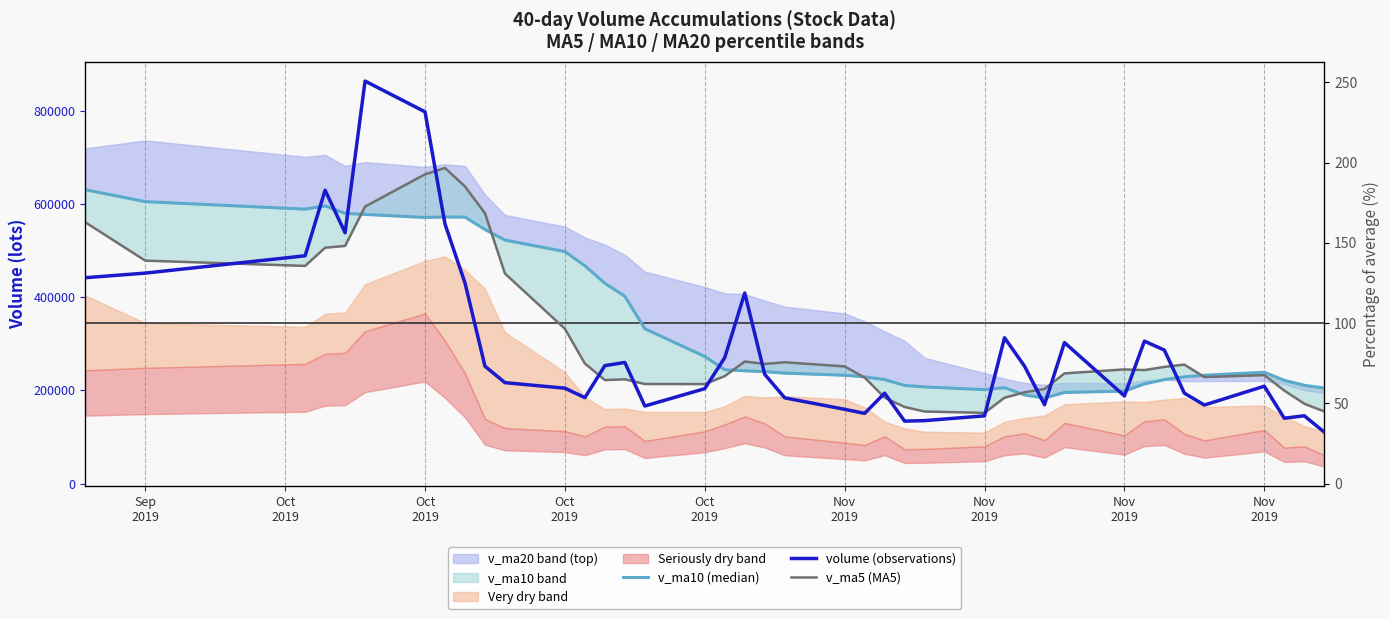

Reading left to right, what are all the values shown in this chart?

v_ma10 (median): 630469.1	604933.8	588845.3	595762.6	579699.9	577464.3	570923.6	572082.1	571698.6	544992.7	522476.7	497782.1	467346.2	429698.1	401872.7	332150.7	272756.8	244096.3	241933.4	240192.5	236933.0	232401.2	229022.0	223120.8	210528.7	207392.2	201557.2	205819.2	190135.5	183614.5	195468.5	198343.7	213843.0	223081.9	229079.0	232424.2	238783.2	221513.2	210859.7	204984.2
volume (observations): 441676.1	451572.8	488726.8	629483.4	538126.2	863626.5	797601.2	556868.9	430425.5	251819.9	216515.5	204626.7	184367.8	253002.9	259871.6	166407.0	203662.0	270264.2	408796.8	234410.9	183919.9	159308.5	150576.2	193990.5	133950.8	135042.1	145311.8	312885.0	251959.6	169200.1	302460.1	188060.5	305569.8	286379.6	193921.5	168493.6	208902.2	140184.7	145425.1	110445.1
v_ma5 (MA5): 560621.4	478334.4	467022.9	506067.5	509917.1	594307.2	663512.9	677141.3	637329.7	580068.4	450646.2	332051.3	257551.1	222066.6	223676.9	213655.2	213462.3	230641.5	261800.3	256708.2	260210.8	251340.1	227402.5	184441.2	164349.2	154573.6	151774.3	184236.0	195829.9	202879.7	236363.3	244913.0	243450.0	250334.0	255278.3	228485.0	232653.4	199576.4	171385.5	154690.2